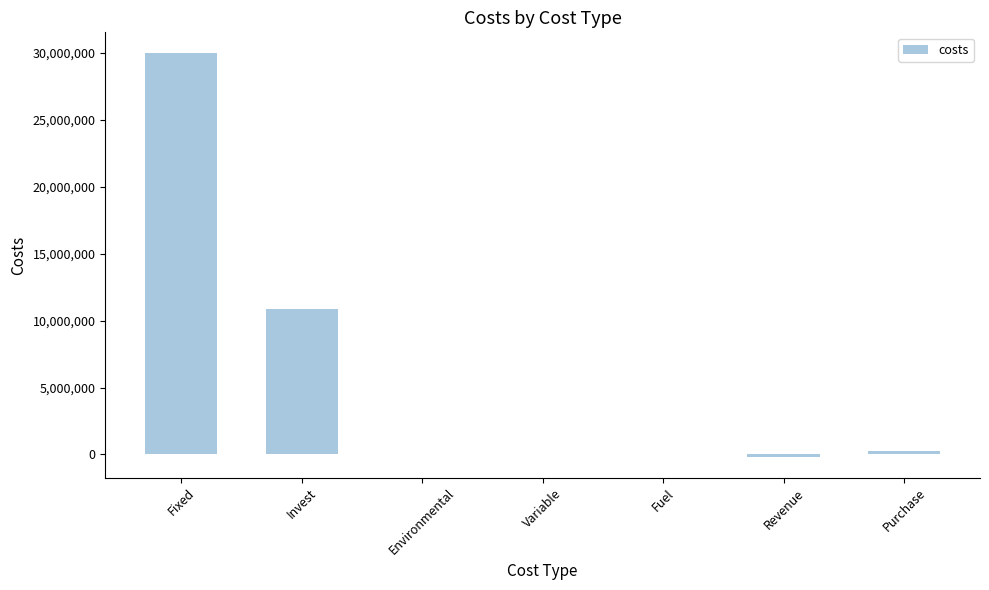

What is the sum of all values?

40983817.0